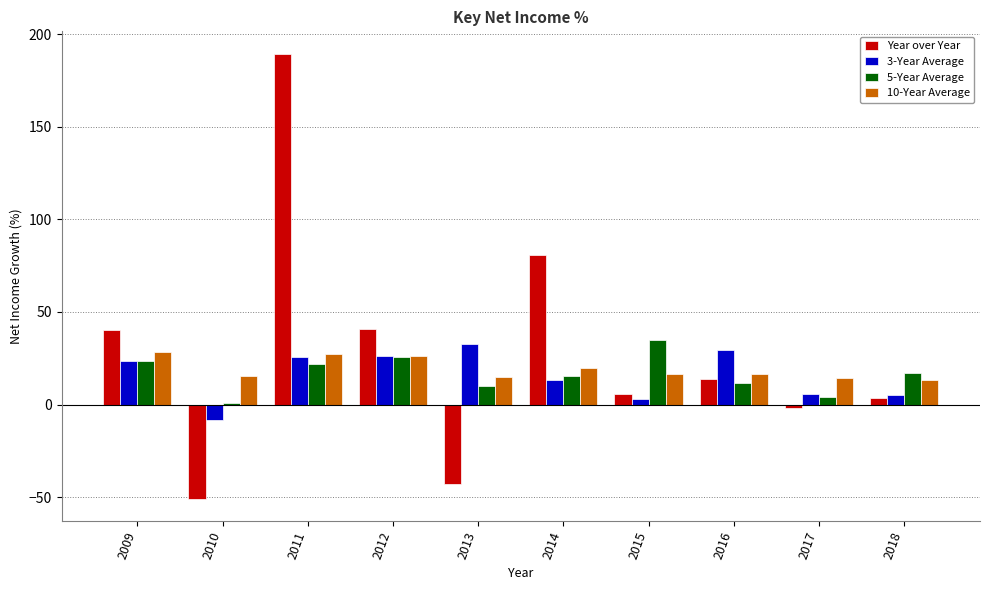

Between 2010 and 2018, which series saw the biggest shift?

Year over Year